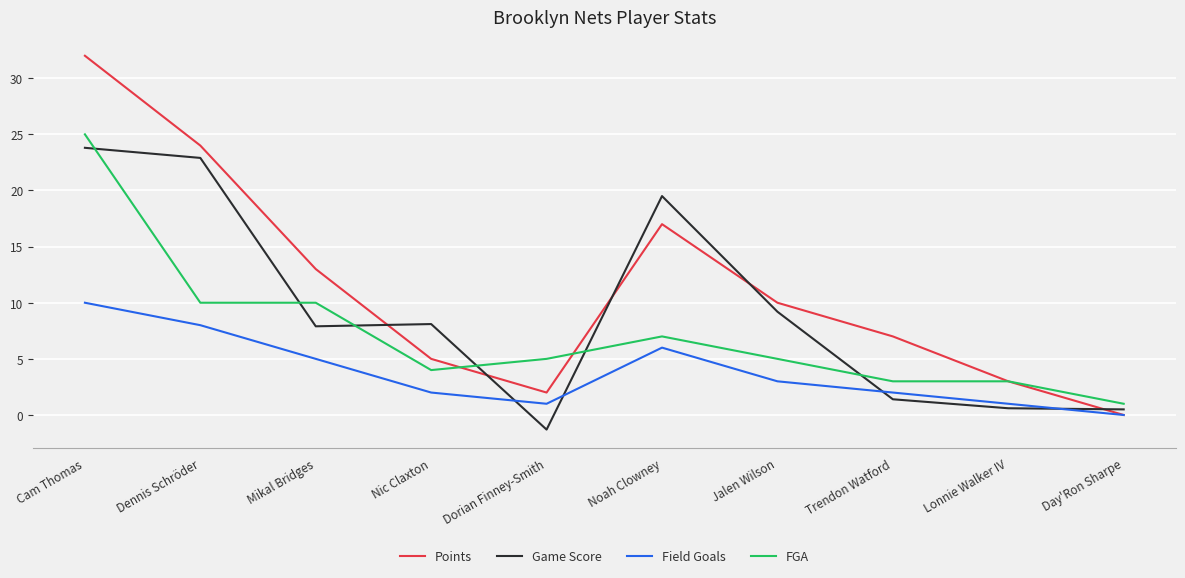

What is the sum of all Field Goals values?

38.0